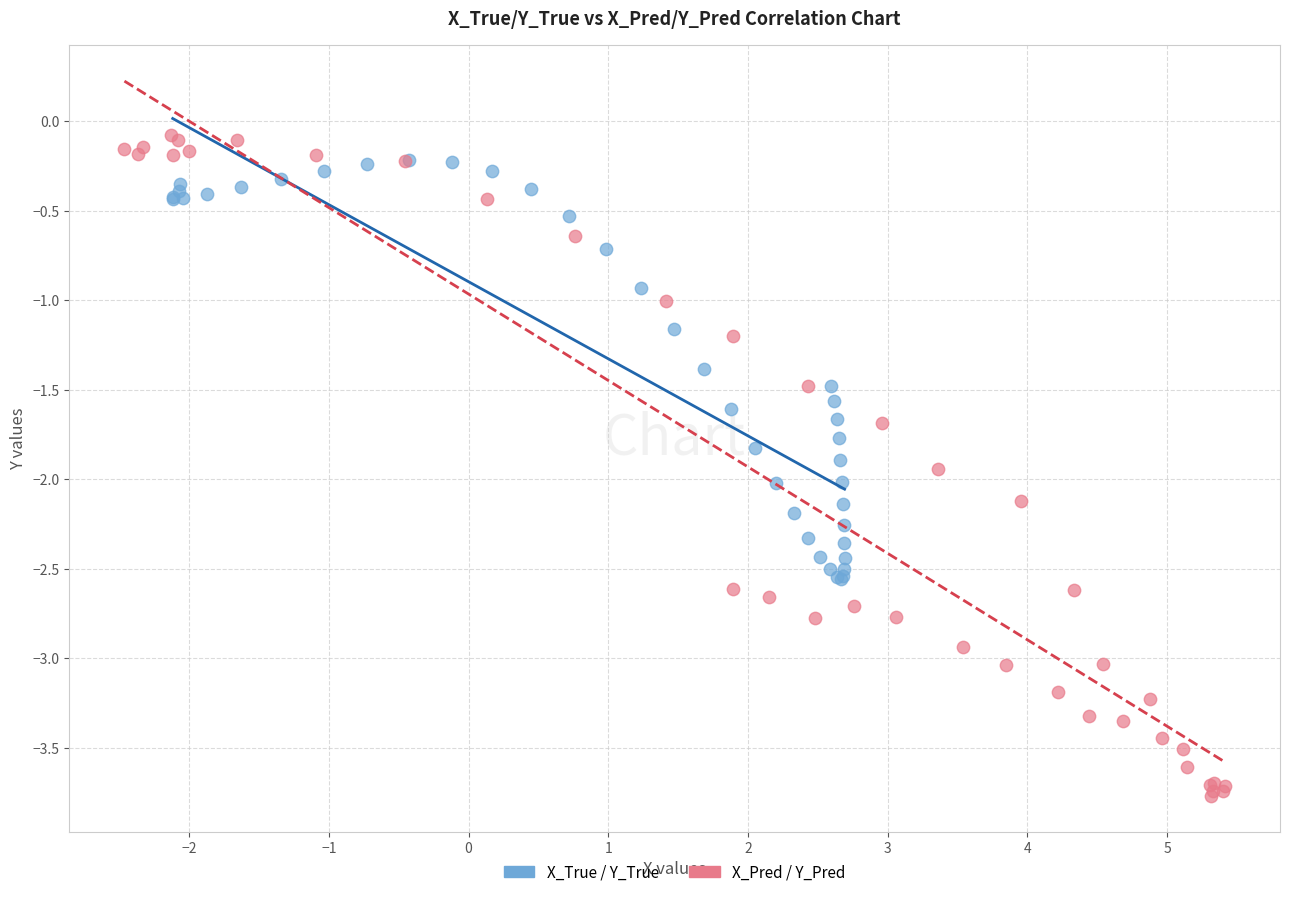

Which series has the largest Y range (max minus min)?

X_Pred / Y_Pred